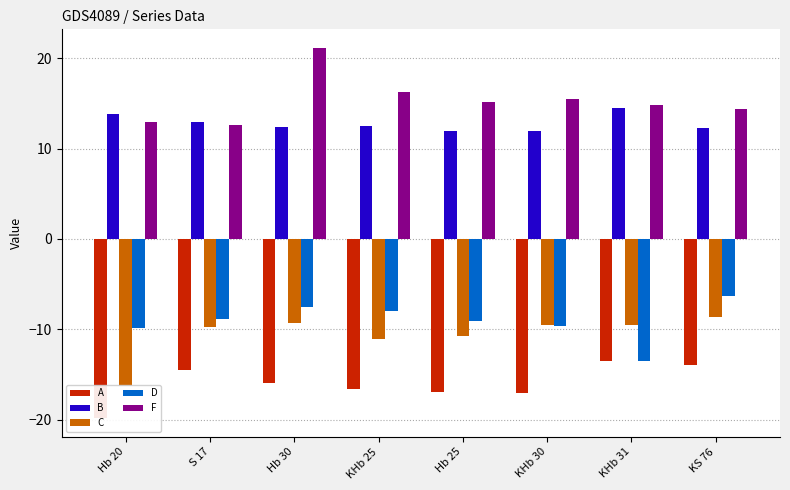

At how many categories does at least one series exceed 8?

8